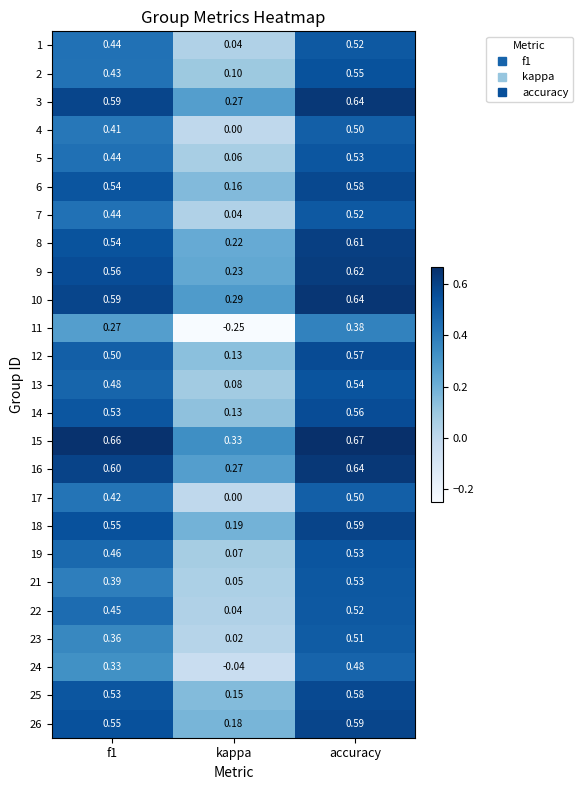

At which category does the chart reach its minimum across all series?

kappa